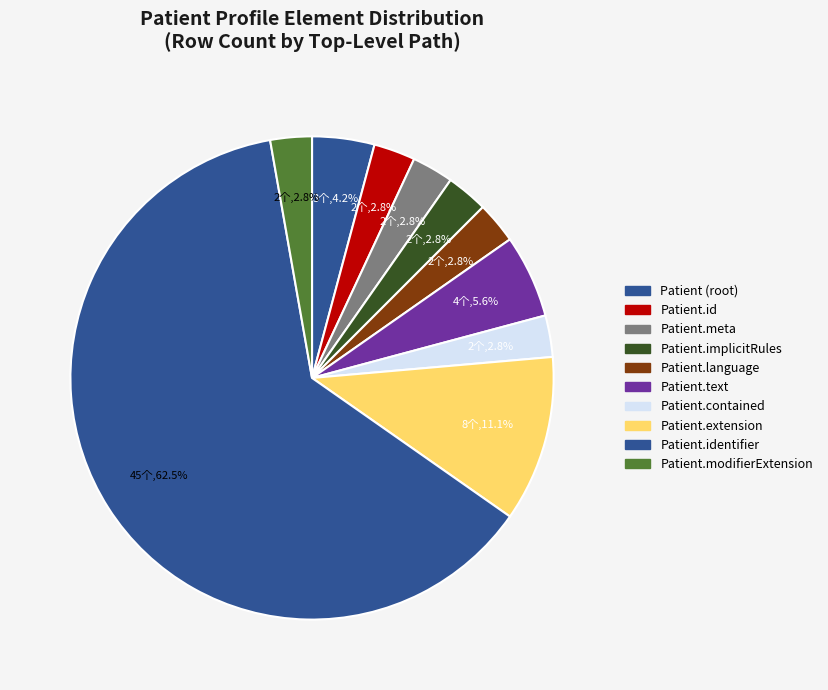

To the nearest percent, what is the average slice percentage?

10%